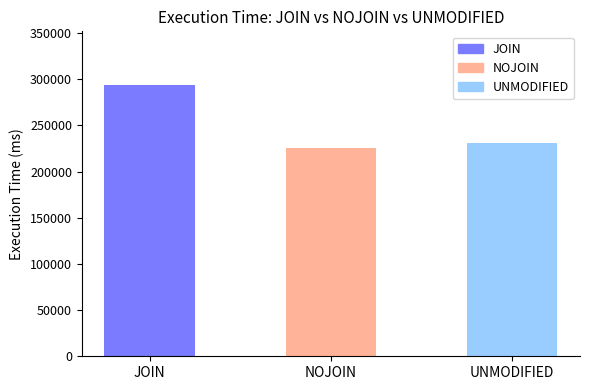

Which label corresponds to the smallest value in the chart?

NOJOIN